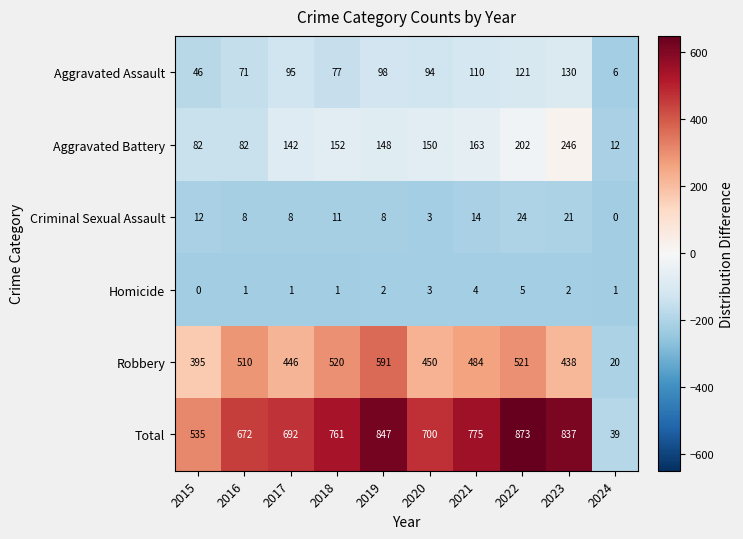

Is the value of Homicide at 2016 greater than the value of Total at 2020?

No